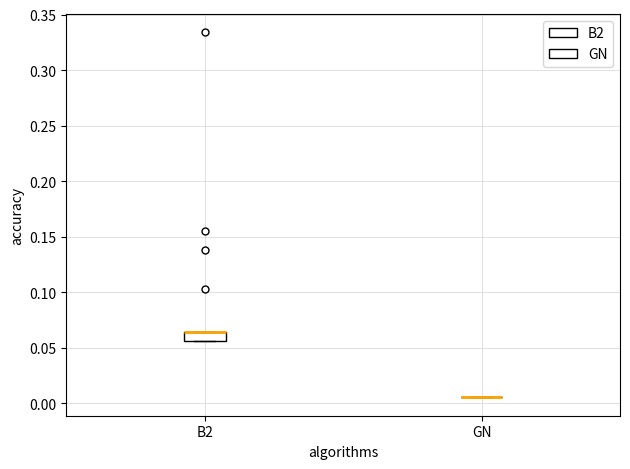

Where is the lower edge of the box for B2 on the y-axis? The values are not printed on the chart, so give them approximately, as read against the axis.

0.055